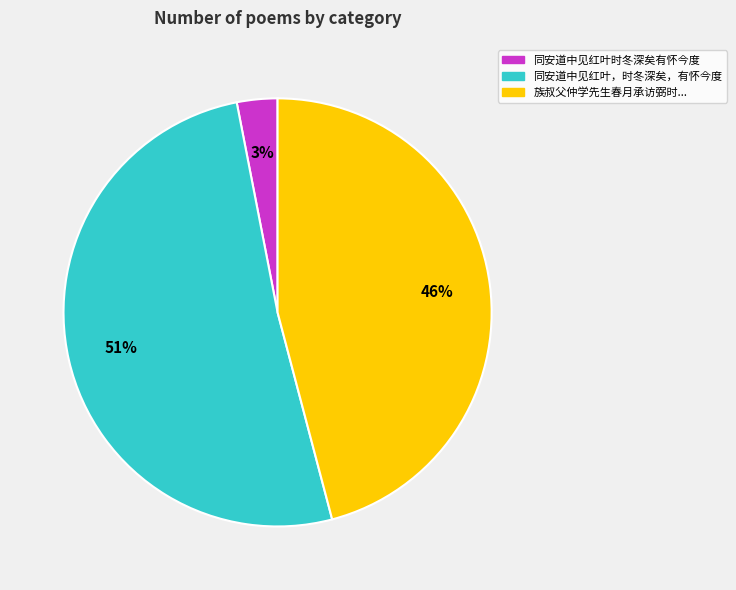

Is the sum of 同安道中见红叶时冬深矣有怀今度 and 族叔父仲学先生春月承访弼时... greater than half?

No